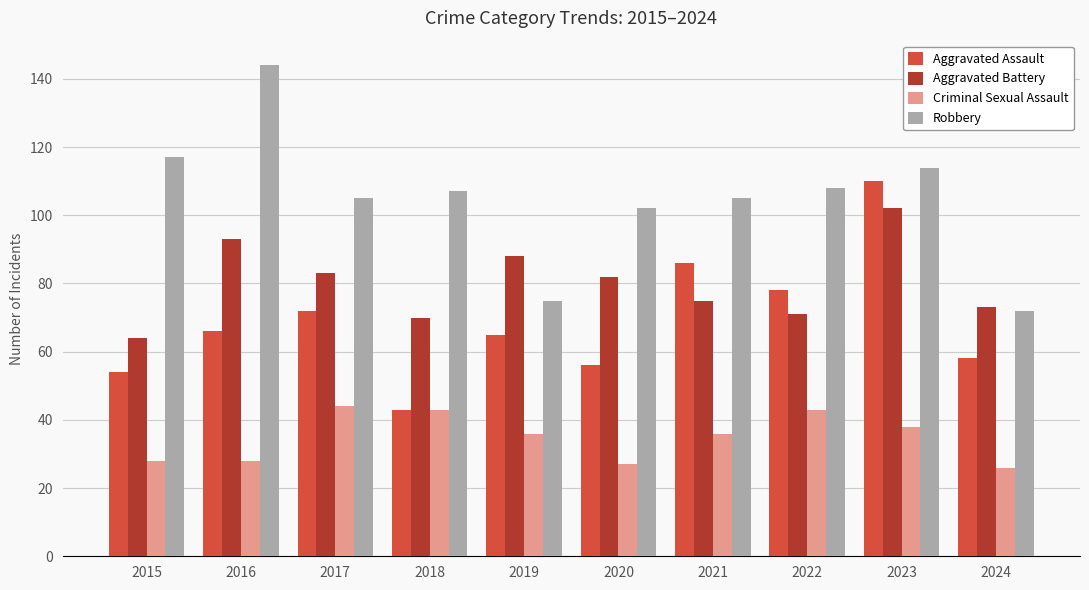

Reading right to left, what are all the values shown in this chart?

Aggravated Assault: 58	110	78	86	56	65	43	72	66	54
Aggravated Battery: 73	102	71	75	82	88	70	83	93	64
Criminal Sexual Assault: 26	38	43	36	27	36	43	44	28	28
Robbery: 72	114	108	105	102	75	107	105	144	117